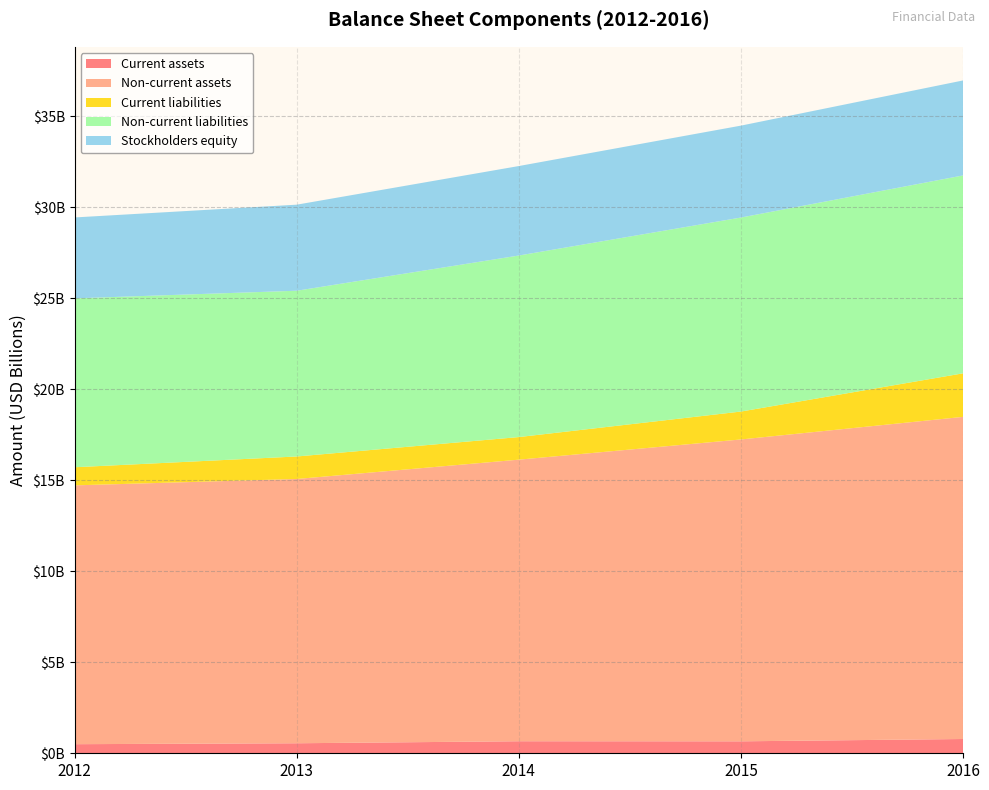

Reading right to left, extract all data points from this chart.

Current assets: 2016=784000000	2015=657000000	2014=661369000	2013=550390000	2012=499447000
Non-current assets: 2016=17698000000	2015=16584000000	2014=15469587000	2013=14519143000	2012=14219529000
Current liabilities: 2016=2392000000	2015=1533000000	2014=1240998000	2013=1235533000	2012=994832000
Non-current liabilities: 2016=10872000000	2015=10659000000	2014=9974367000	2013=9106196000	2012=9279156000
Stockholders equity: 2016=5218000000	2015=5049000000	2014=4915591000	2013=4727804000	2012=4444988000